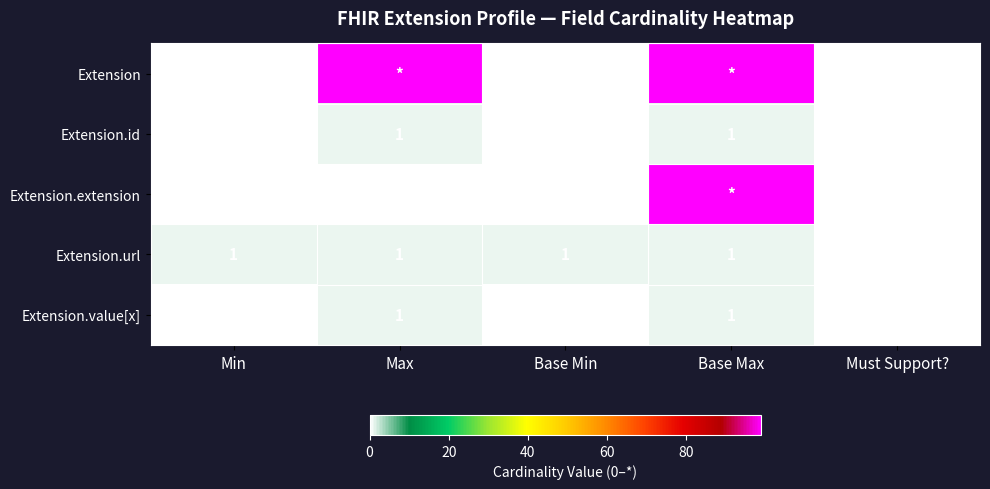

At how many categories does at least one series exceed 18?

2